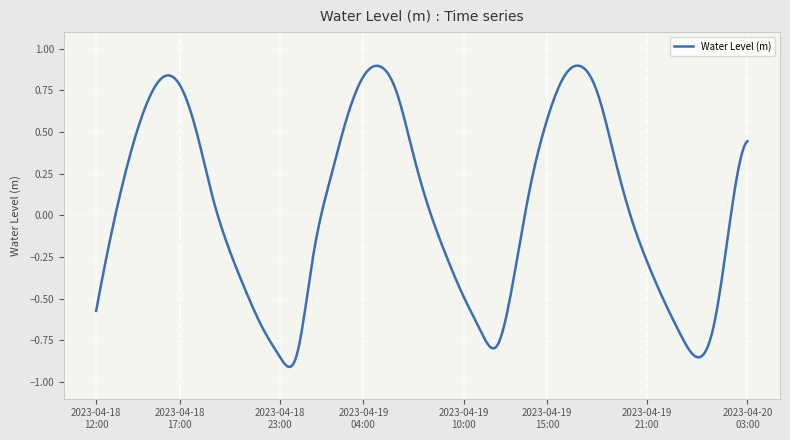

Does the chart display data point markers on the line(s)?

No